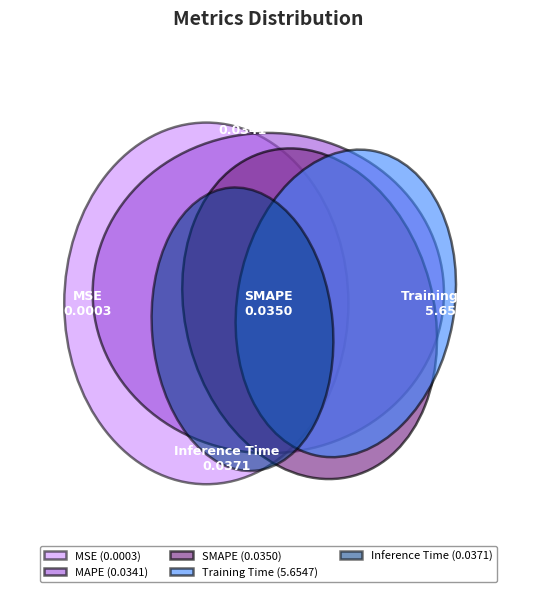

Combined, do Training Time and Inference Time account for over 50%?

Yes